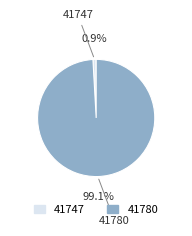

The 41780 slice represents 87% of the pie. True or false?

False